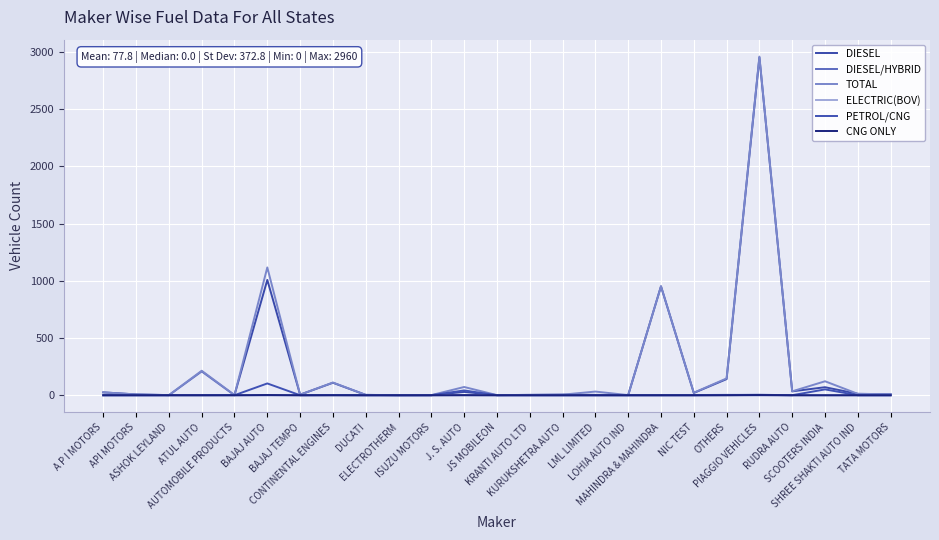

What is the difference between the maximum and minimum values in the ELECTRIC(BOV) series?

4